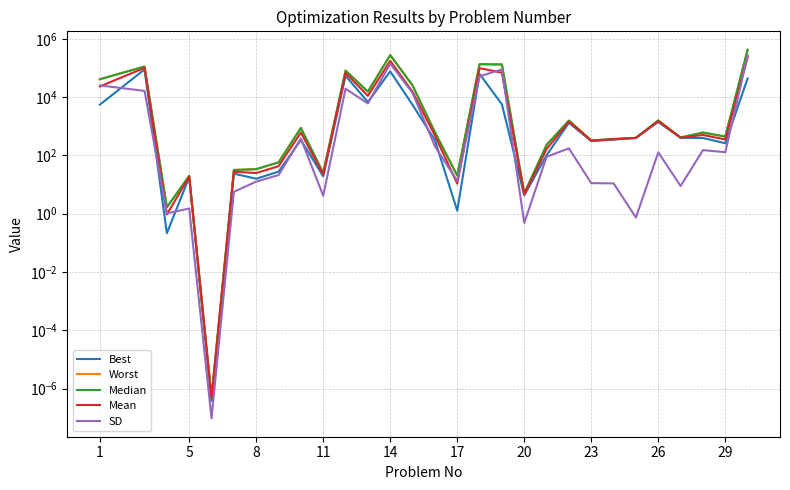

At how many categories does at least one series exceed 7402?

9